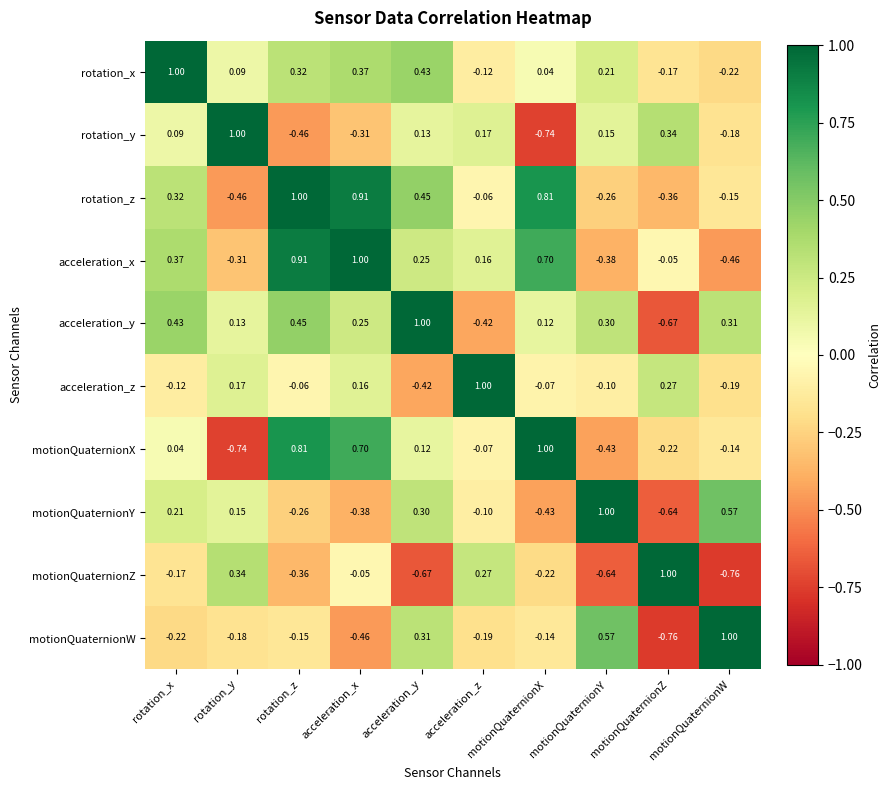

Rank the series at motionQuaternionZ from lowest to highest value.

motionQuaternionW, acceleration_y, motionQuaternionY, rotation_z, motionQuaternionX, rotation_x, acceleration_x, acceleration_z, rotation_y, motionQuaternionZ